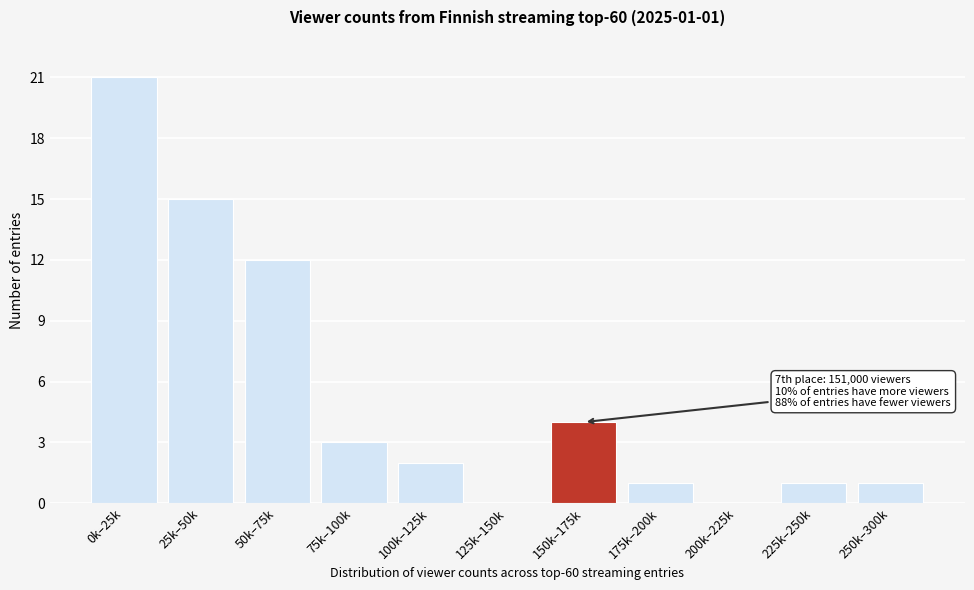

Reading right to left, transcribe all the data shown in this chart.

250k–300k=1	225k–250k=1	200k–225k=0	175k–200k=1	150k–175k=4	125k–150k=0	100k–125k=2	75k–100k=3	50k–75k=12	25k–50k=15	0k–25k=21